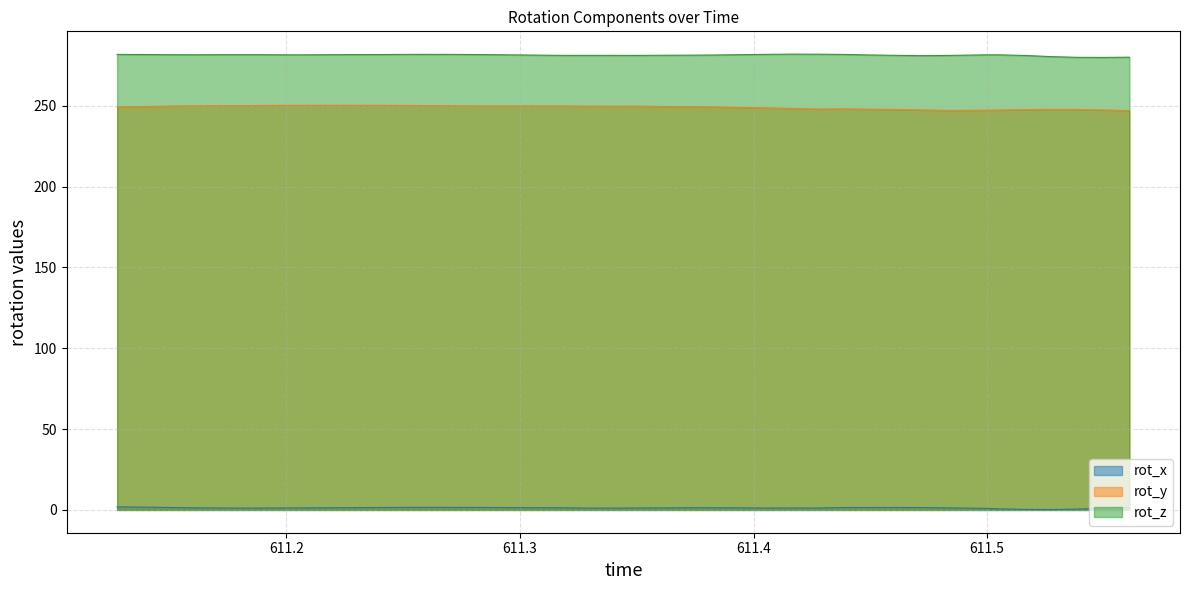

What is the difference between the maximum and minimum values in the rot_z series?

2.0